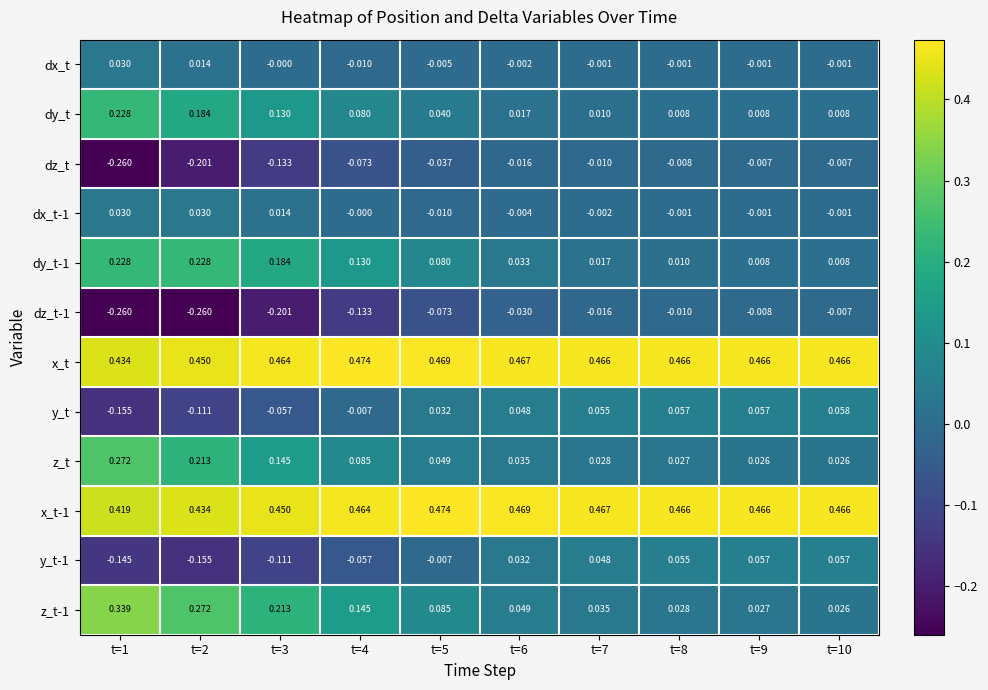

Which series has the largest total across all categories?

x_t